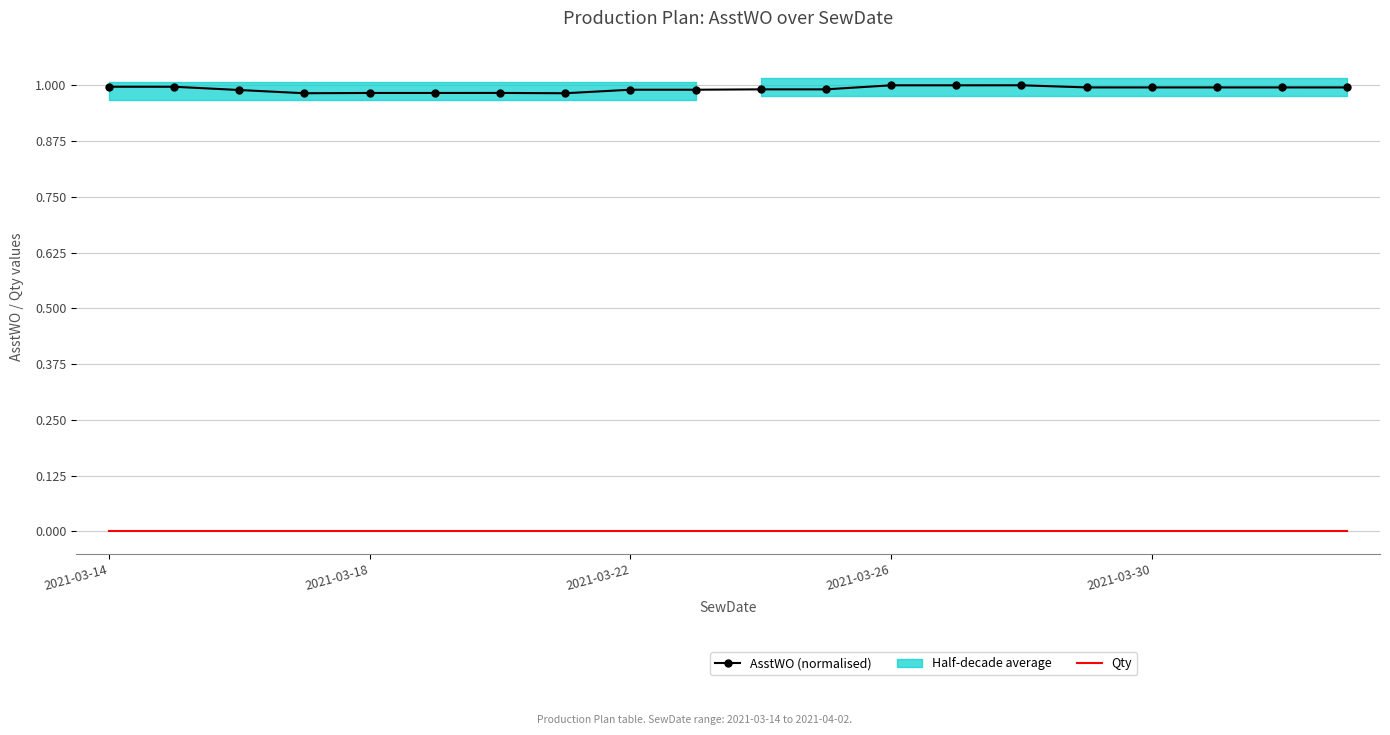

Rank the series by their average value, from lowest to highest.

Qty, AsstWO (normalised)